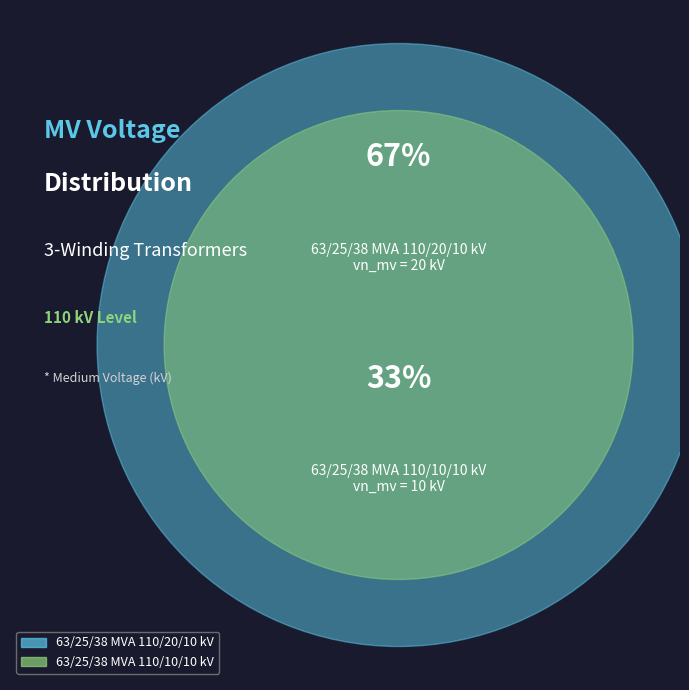

To the nearest percent, what portion does 63/25/38 MVA 110/20/10 kV represent?

67%